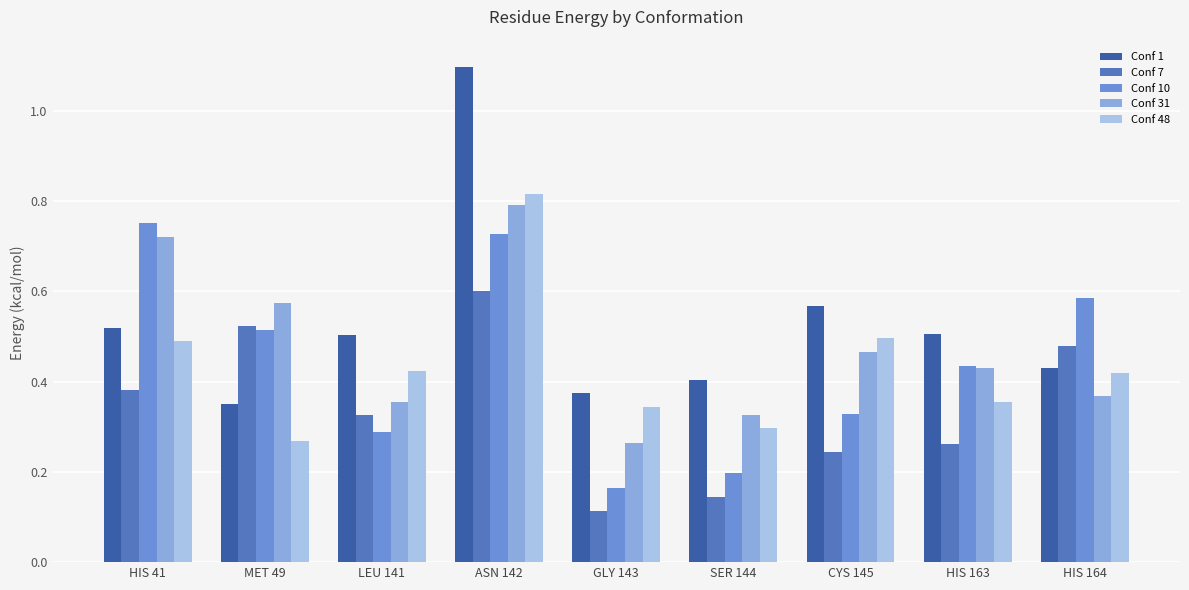

What is the total value across all series at GLY 143?

1.3